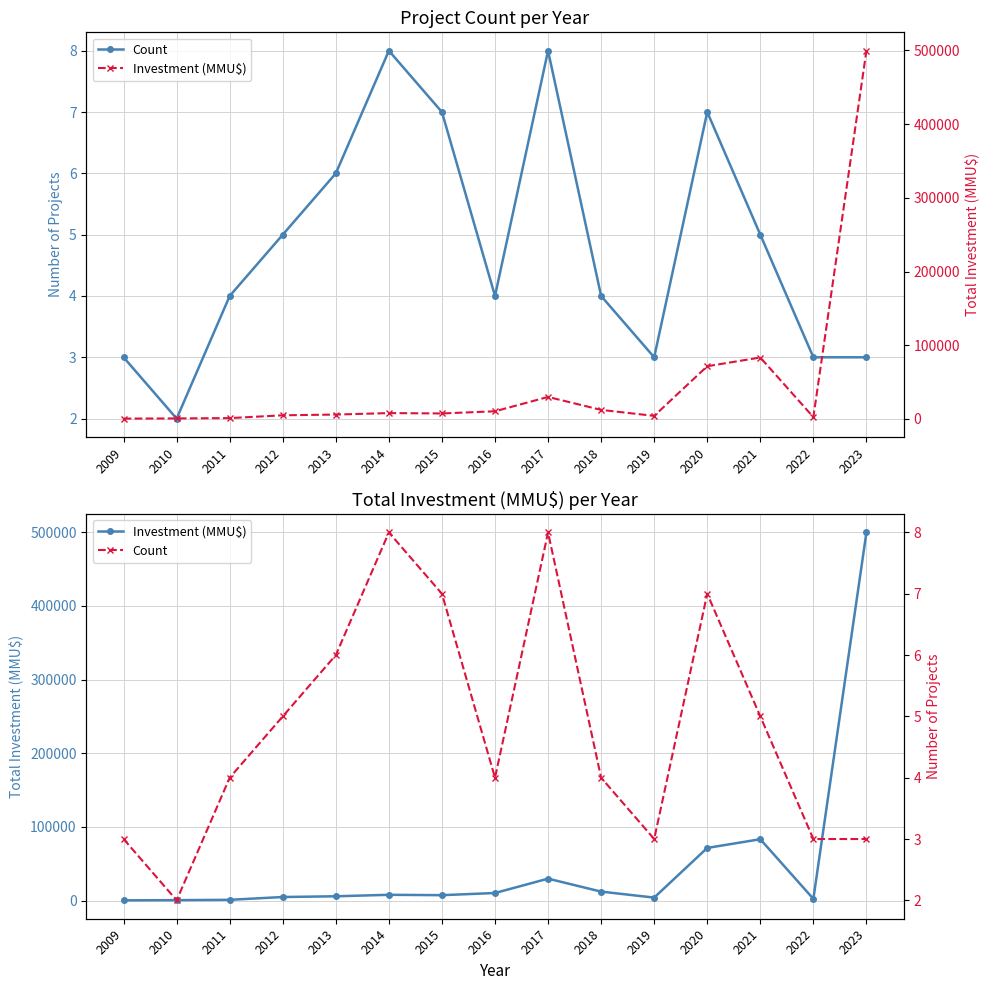

Where is Investment (MMU$) nearest to the value 250065?

2021